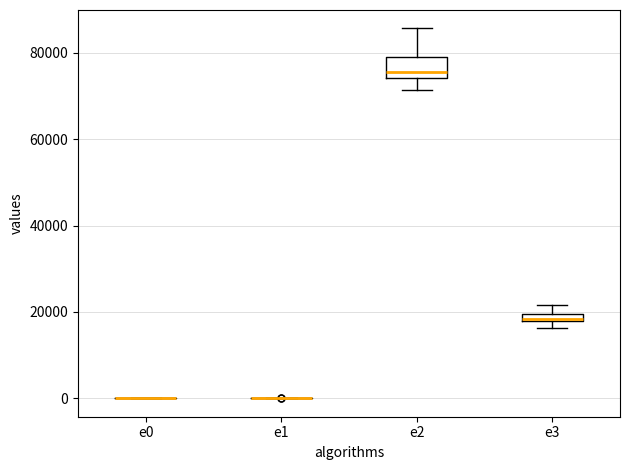

Comparing the boxes themselves (not the whiskers), which one is the tallest?

e2